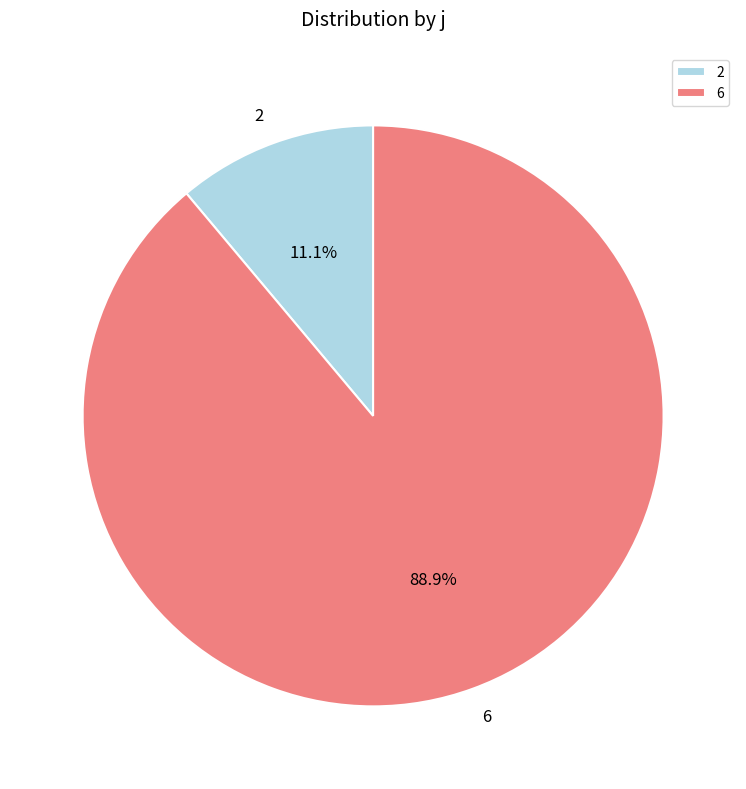

Which has a higher value, 2 or 6?

6